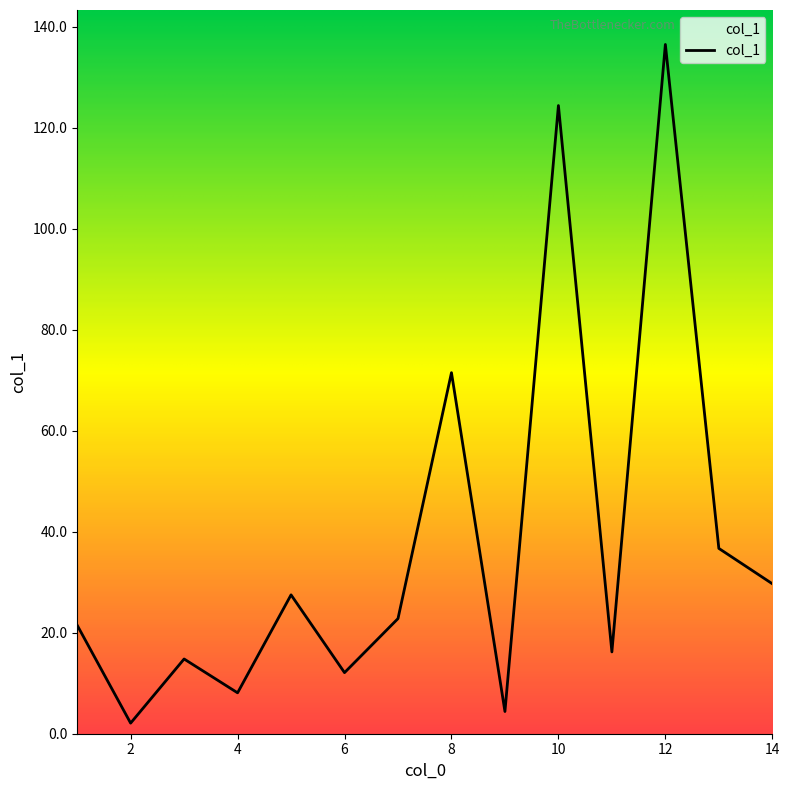

What is the difference between the maximum and minimum values?

134.4